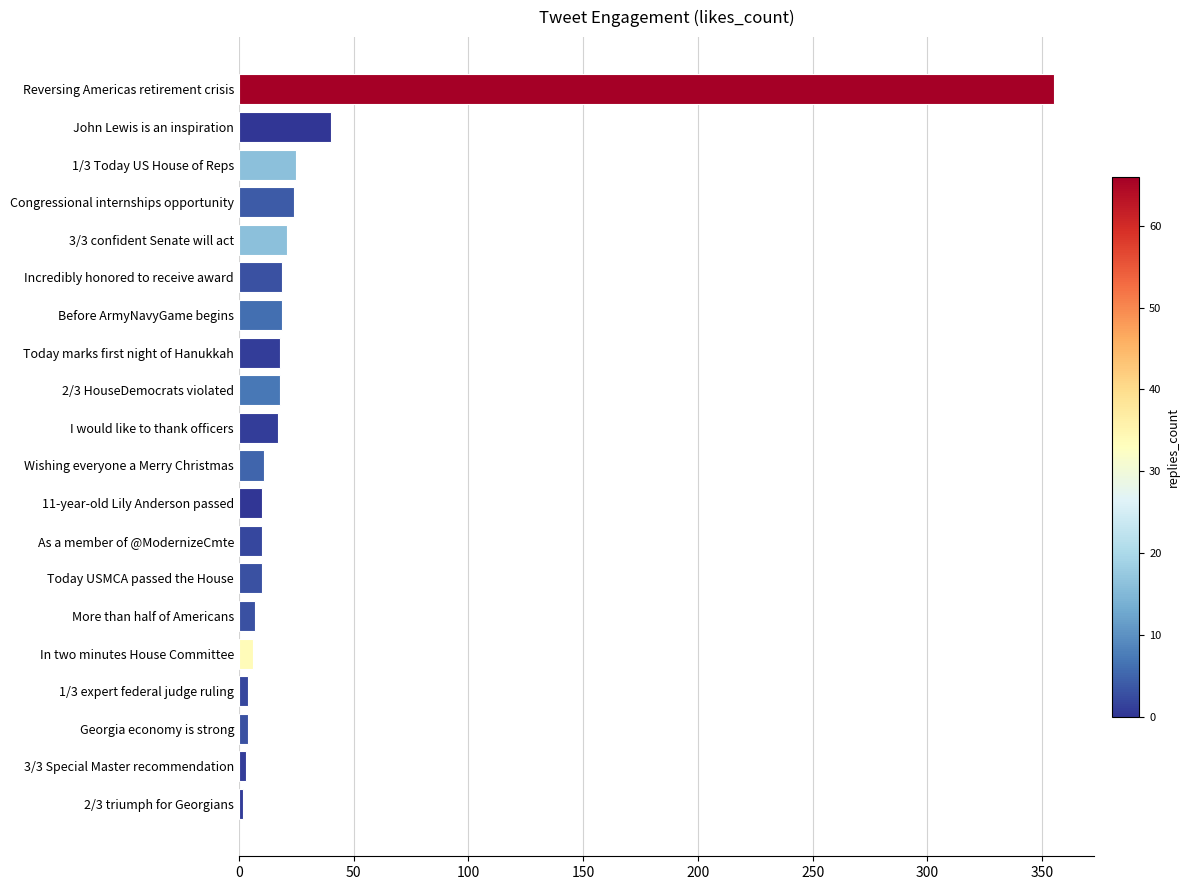

Is it true that the value at John Lewis is an inspiration is 40?

True